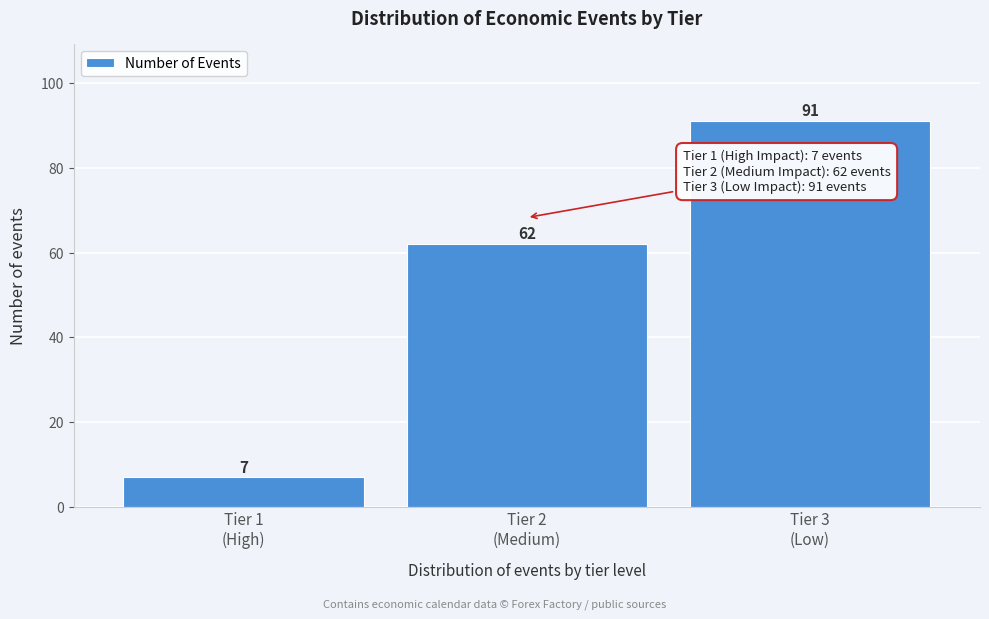

Reading left to right, extract all data points from this chart.

7	62	91